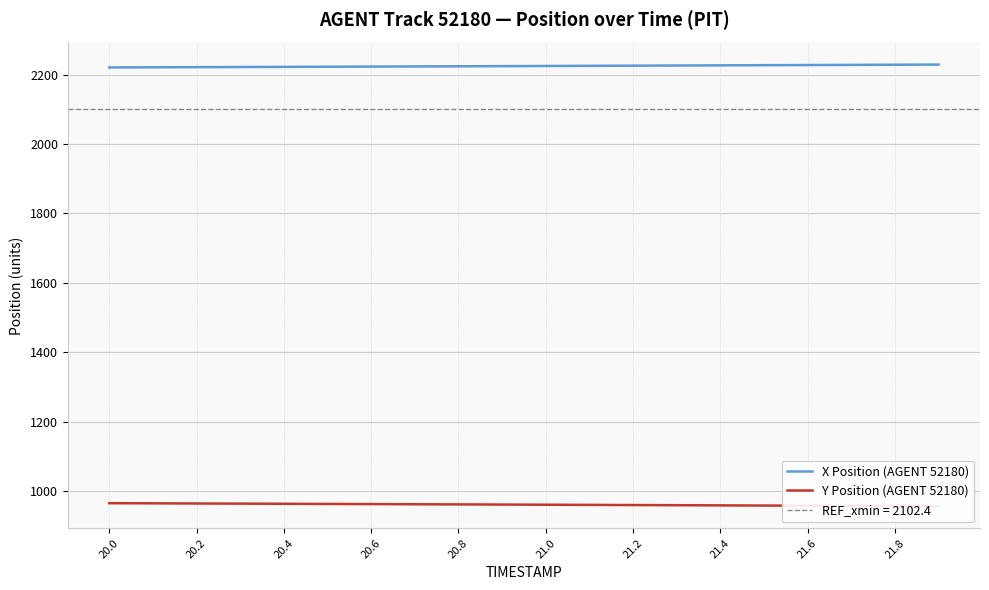

How many data points does each series have?

20